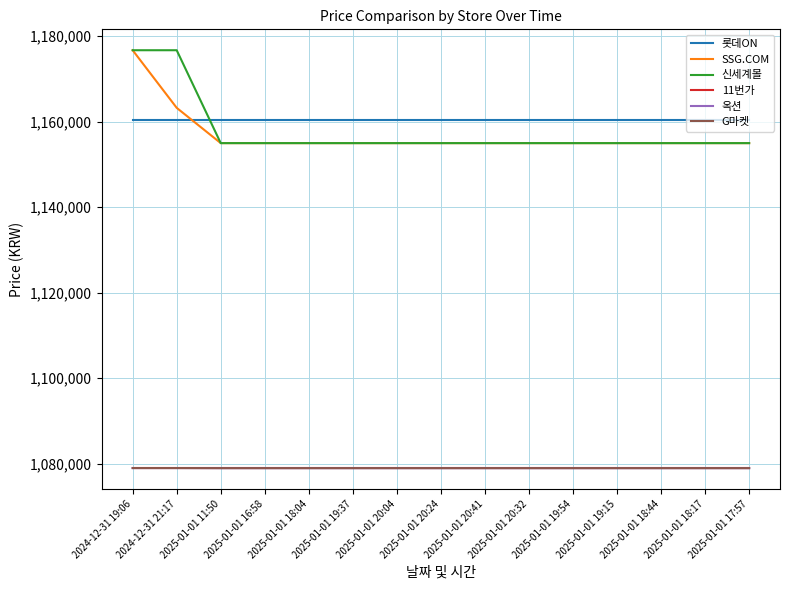

Is this an area chart (filled region under the line)?

No